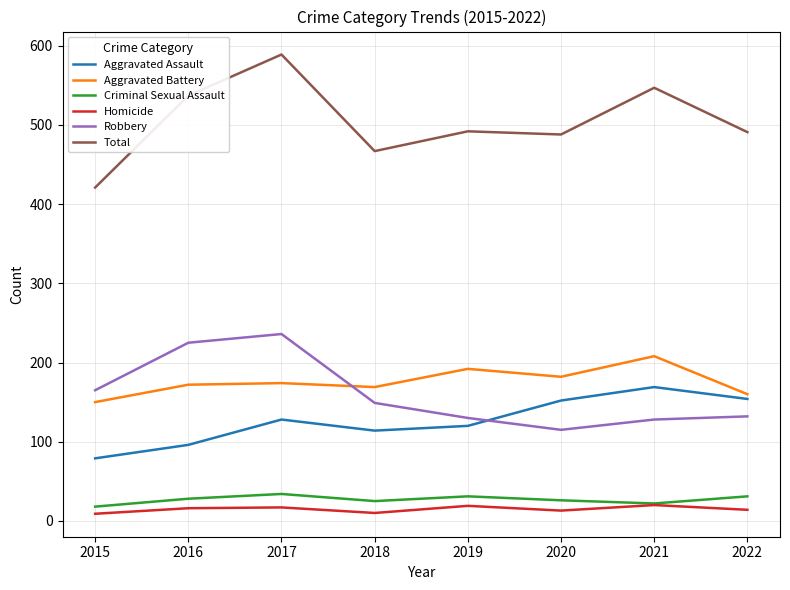

Where do Robbery and Aggravated Assault first cross each other?

2019 and 2020